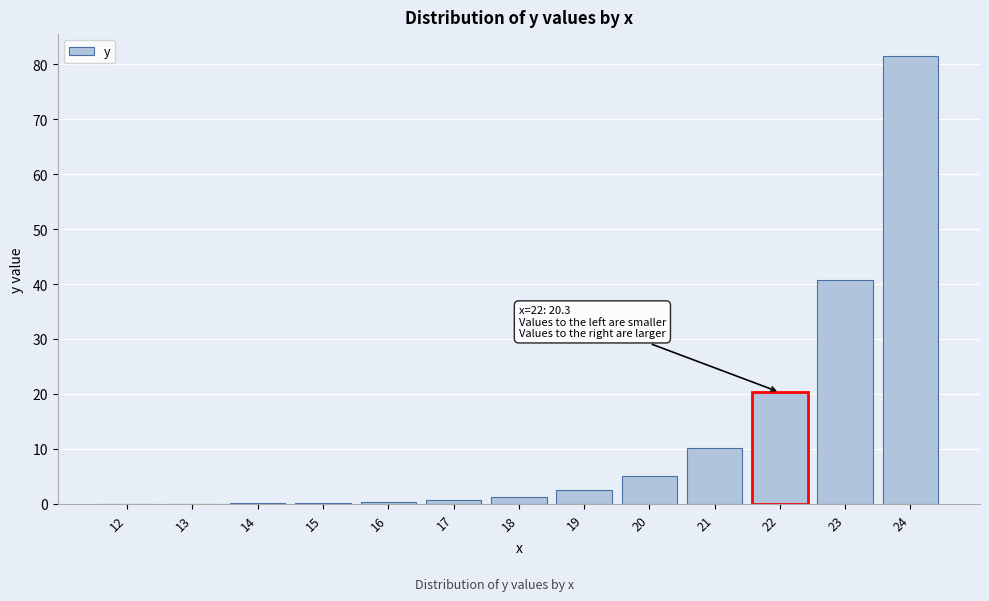

What is the sum of all values?

162.9